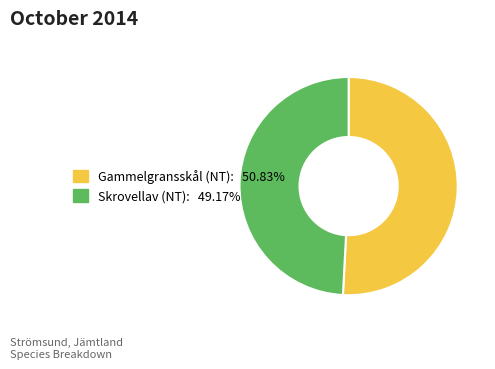

The Gammelgransskål (NT) slice represents 51% of the pie. True or false?

True